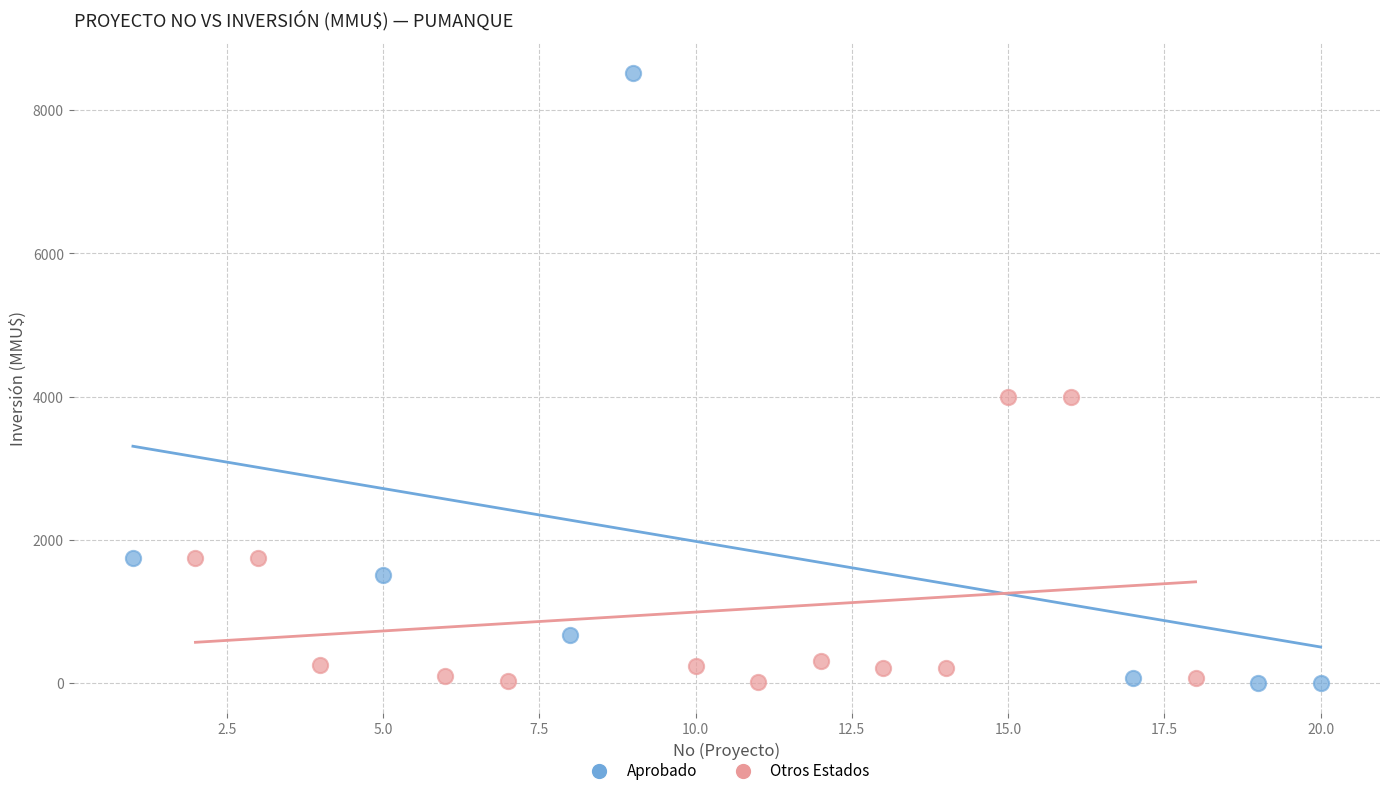

Which series reaches the maximum Y coordinate?

Aprobado